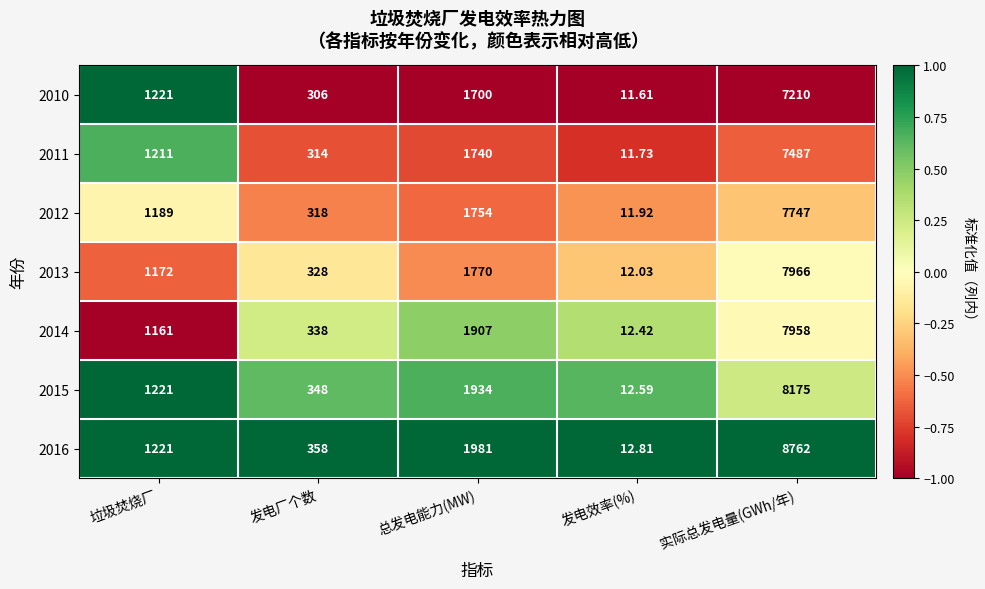

Rank the series by their maximum value, from lowest to highest.

2010, 2011, 2012, 2014, 2013, 2015, 2016